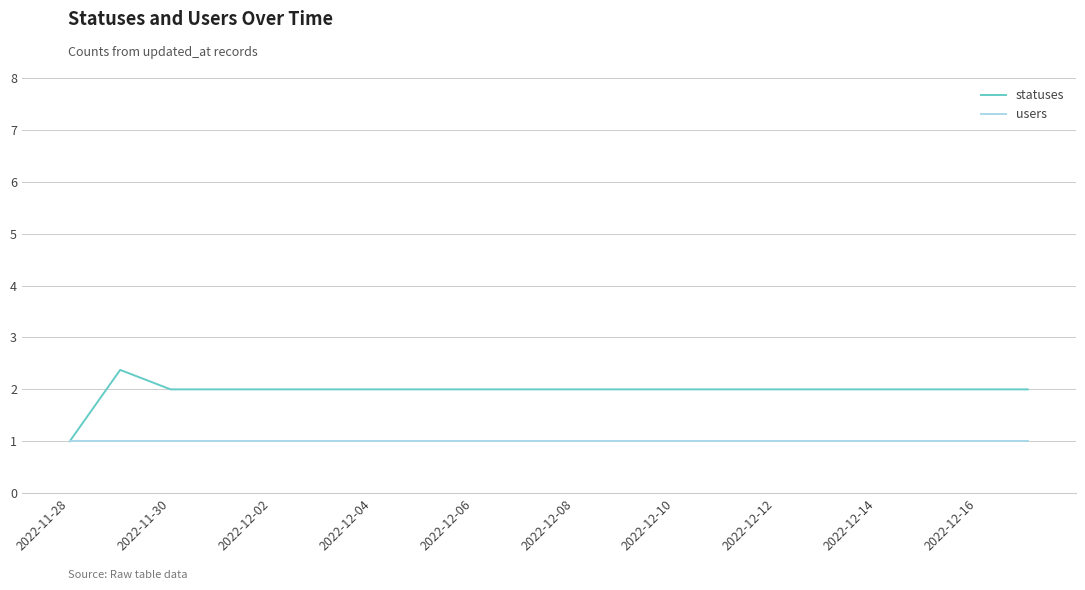

Which series has the largest total across all categories?

statuses